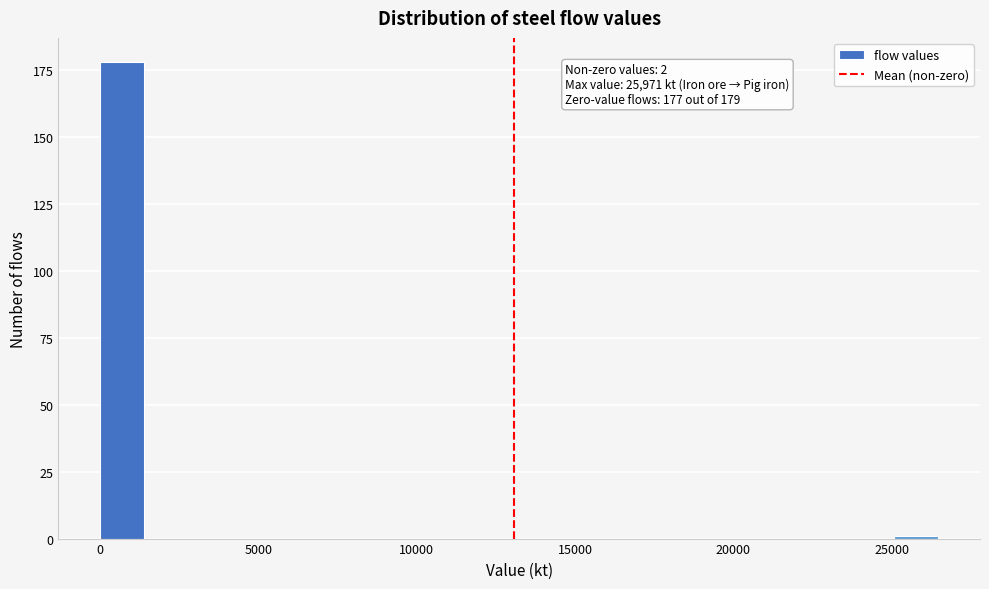

Read against the x-axis, roughly where is the centre of the tallest bar?

500